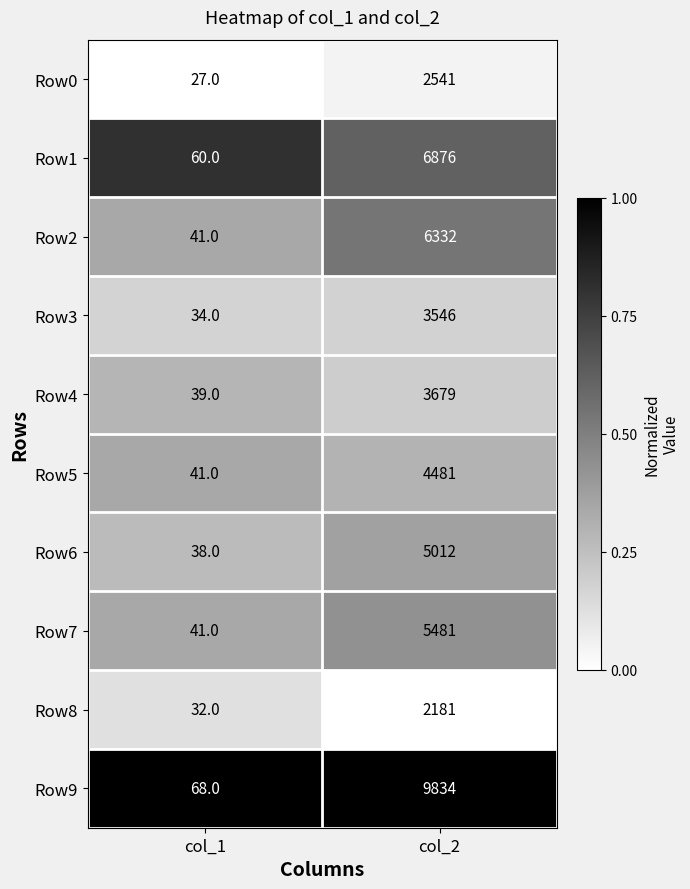

Which series has the widest spread of values?

Row9